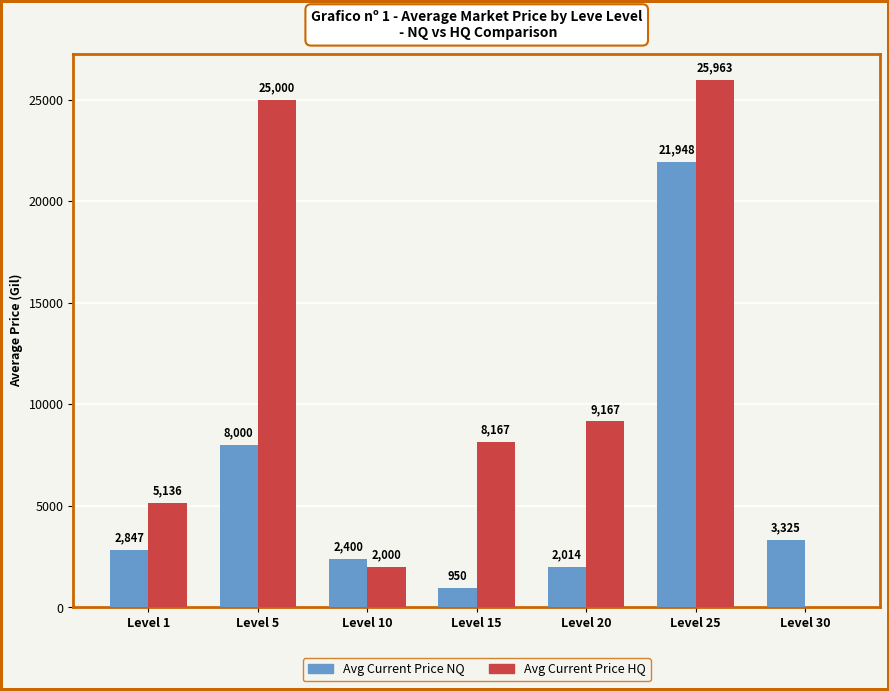

What is the average value of the Avg Current Price NQ series?

5926.3